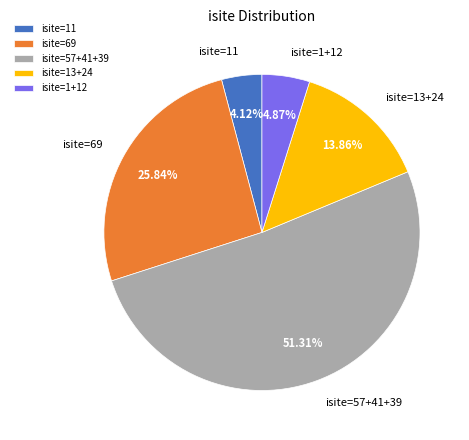

To the nearest percent, what is the average slice percentage?

20%